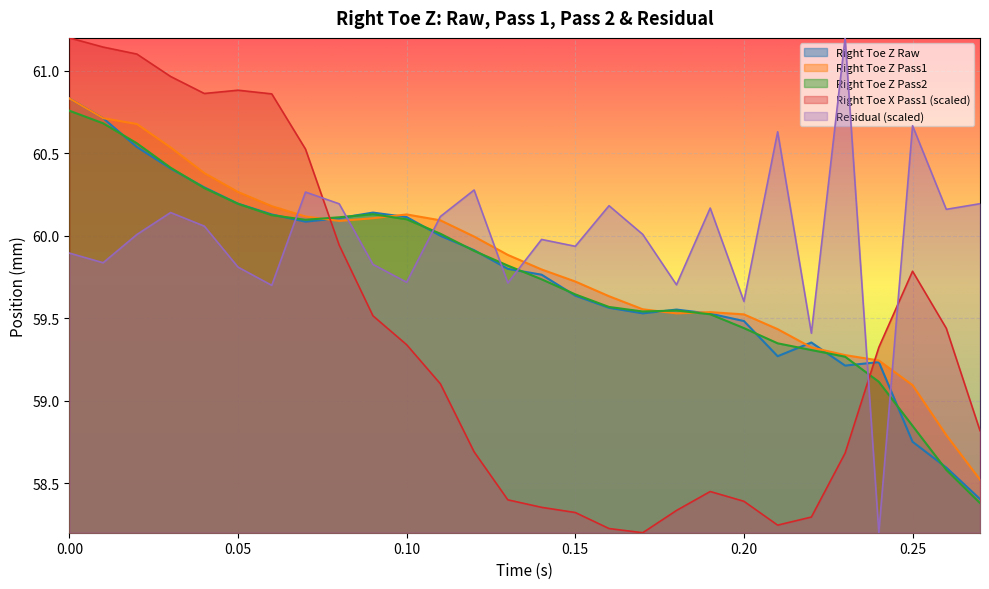

What position from the right is 0.23?

5